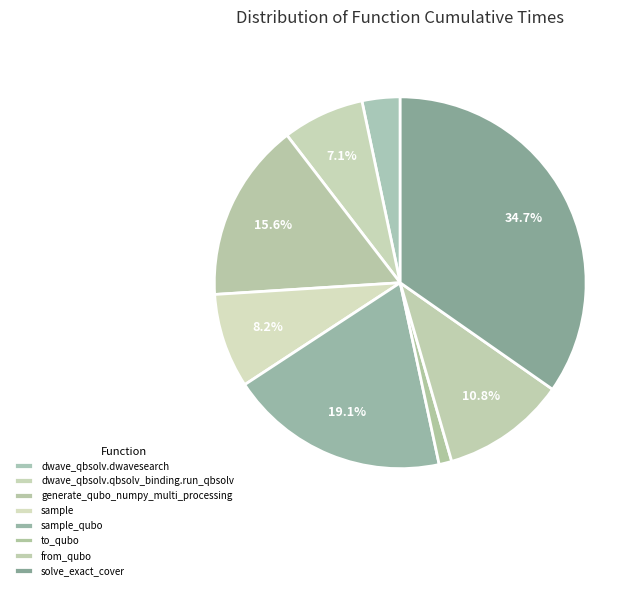

Between solve_exact_cover and sample, which is larger?

solve_exact_cover